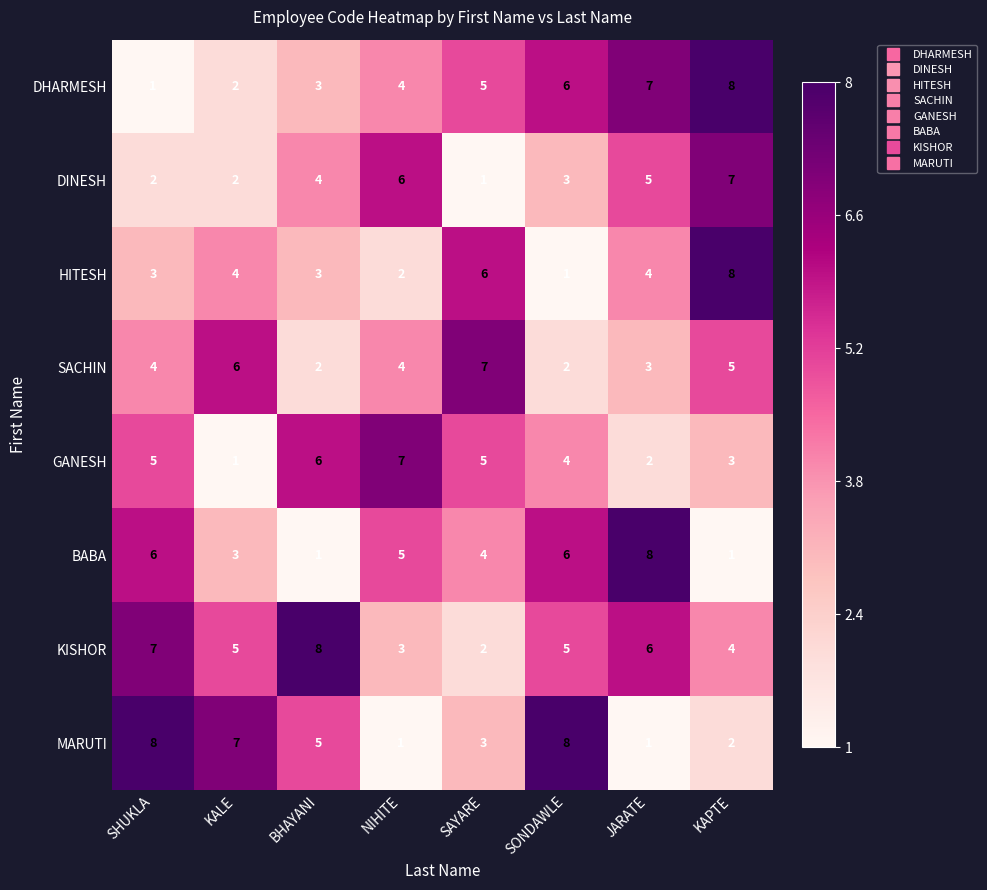

Where does the MARUTI series first go above 5?

SHUKLA